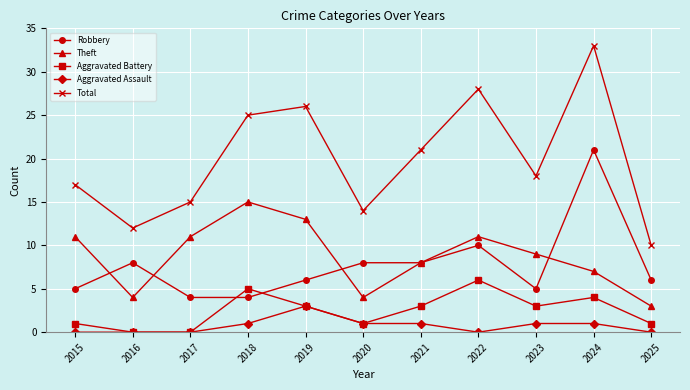

Reading right to left, what are all the values shown in this chart?

Robbery: 2025=6	2024=21	2023=5	2022=10	2021=8	2020=8	2019=6	2018=4	2017=4	2016=8	2015=5
Theft: 2025=3	2024=7	2023=9	2022=11	2021=8	2020=4	2019=13	2018=15	2017=11	2016=4	2015=11
Aggravated Battery: 2025=1	2024=4	2023=3	2022=6	2021=3	2020=1	2019=3	2018=5	2017=0	2016=0	2015=1
Aggravated Assault: 2025=0	2024=1	2023=1	2022=0	2021=1	2020=1	2019=3	2018=1	2017=0	2016=0	2015=0
Total: 2025=10	2024=33	2023=18	2022=28	2021=21	2020=14	2019=26	2018=25	2017=15	2016=12	2015=17